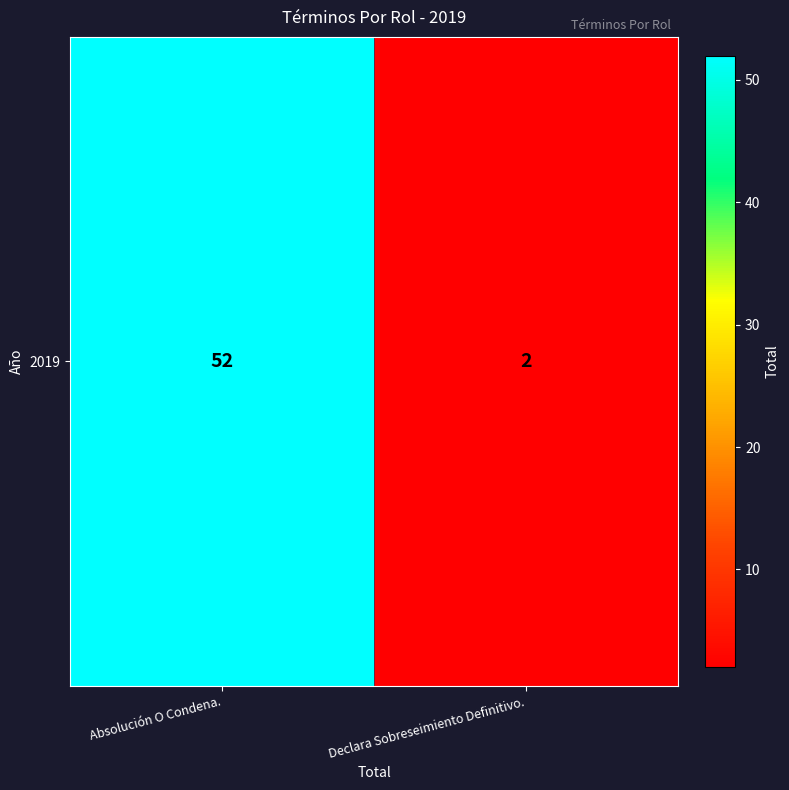

List the labels in order of value, largest first.

Absolución O Condena., Declara Sobreseimiento Definitivo.